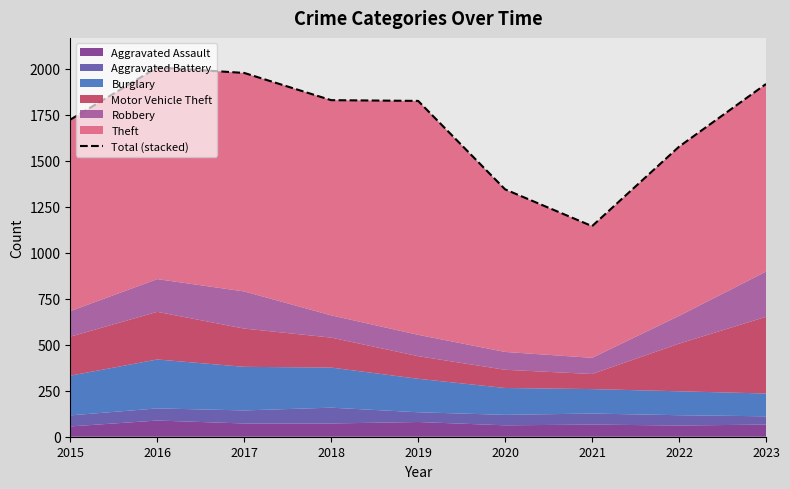

List the labels in order of value, largest first.

2016, 2017, 2023, 2018, 2019, 2015, 2022, 2020, 2021